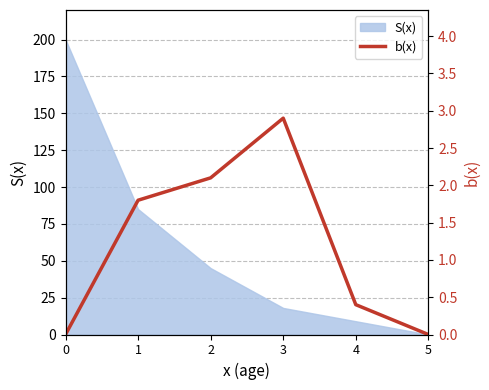

At which label is the value closest to 1?

4